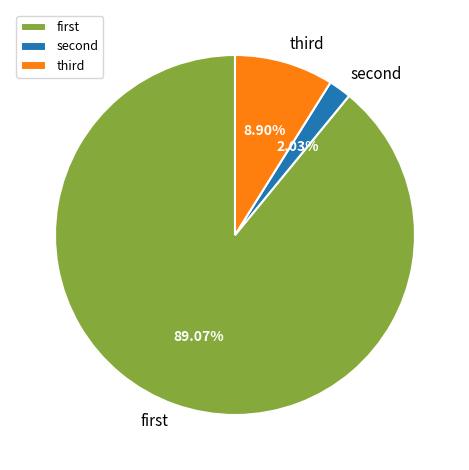

Which category has the biggest portion of the pie?

first